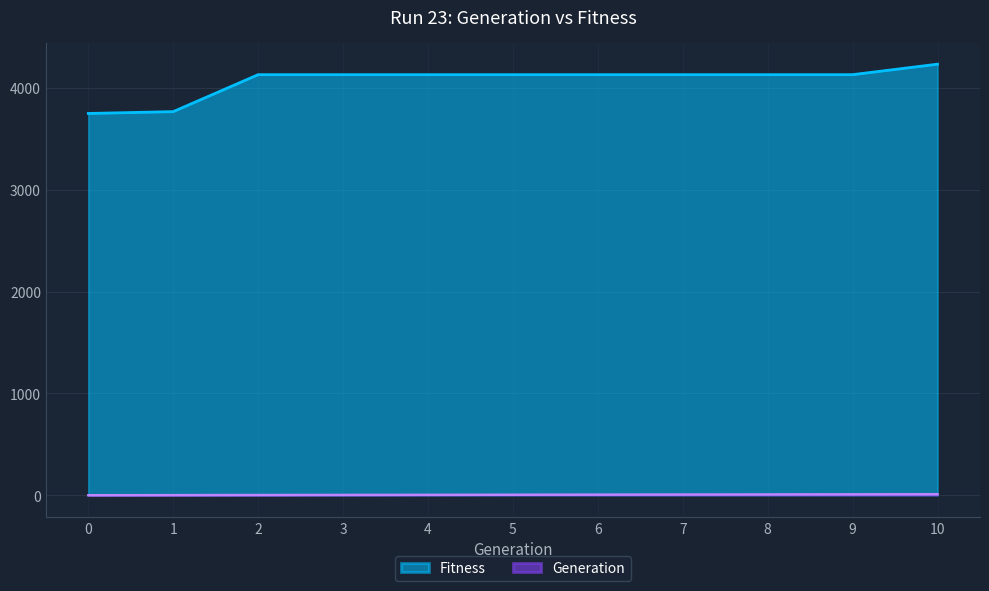

Which series has the largest total across all categories?

Fitness